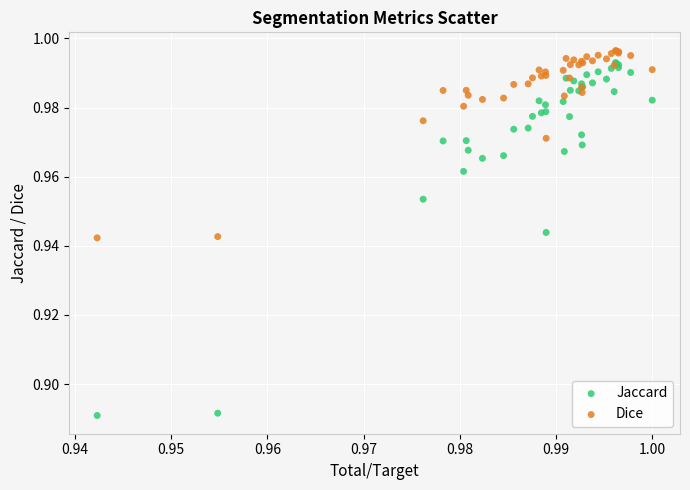

What are all the series names shown in the legend?

Jaccard, Dice